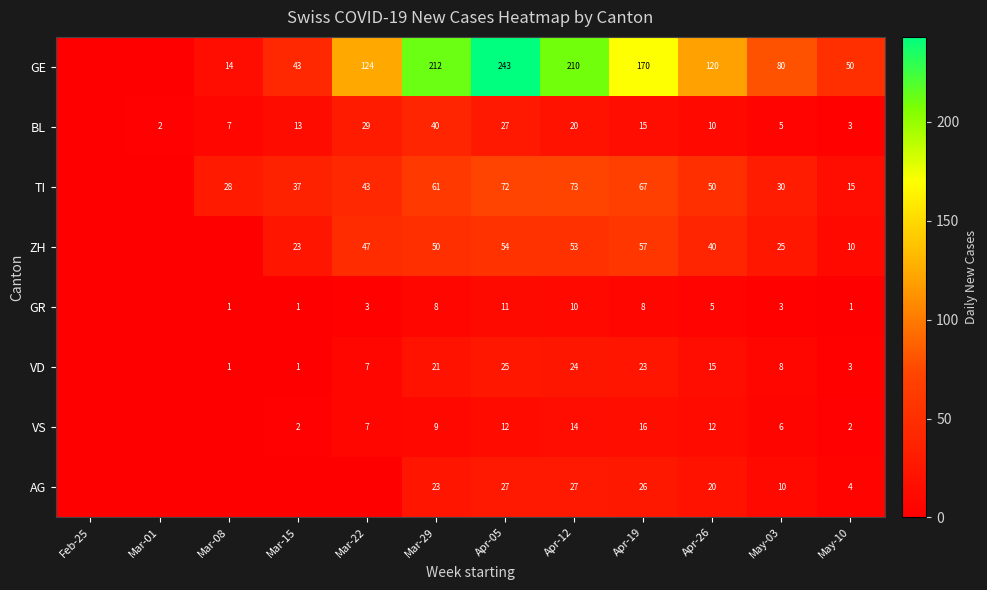

Which series changed the most between Mar-29 and May-10?

GE